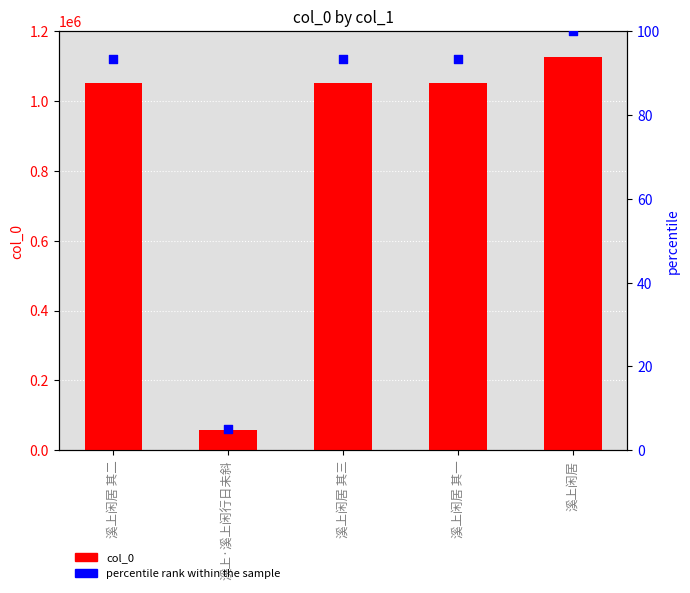

What are all the series names shown in the legend?

col_0, percentile rank